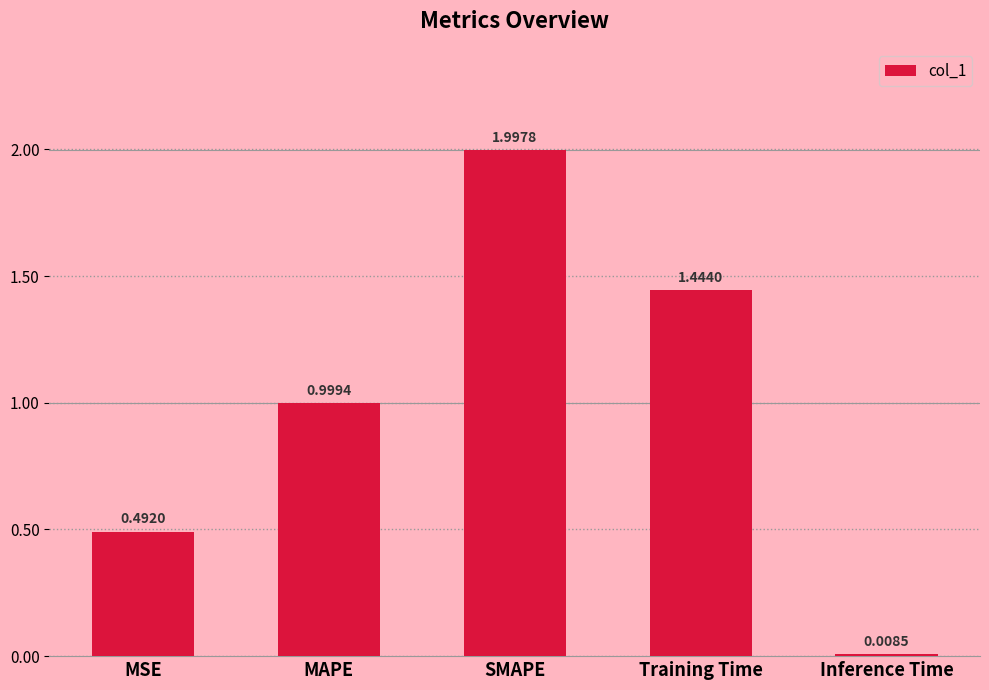

What is the maximum value shown in the chart?

2.0